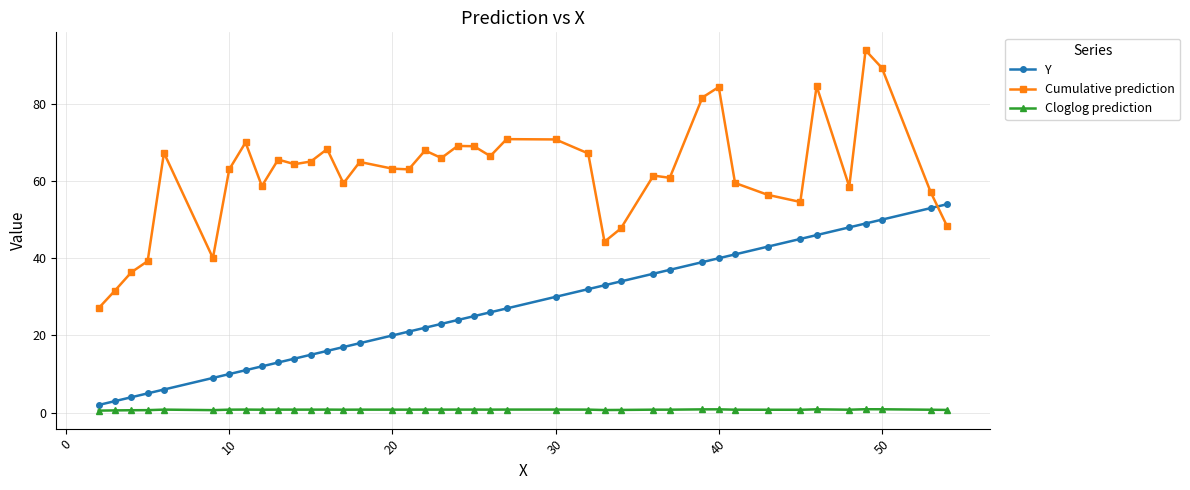

Which series has the largest range (max minus min)?

Cumulative prediction